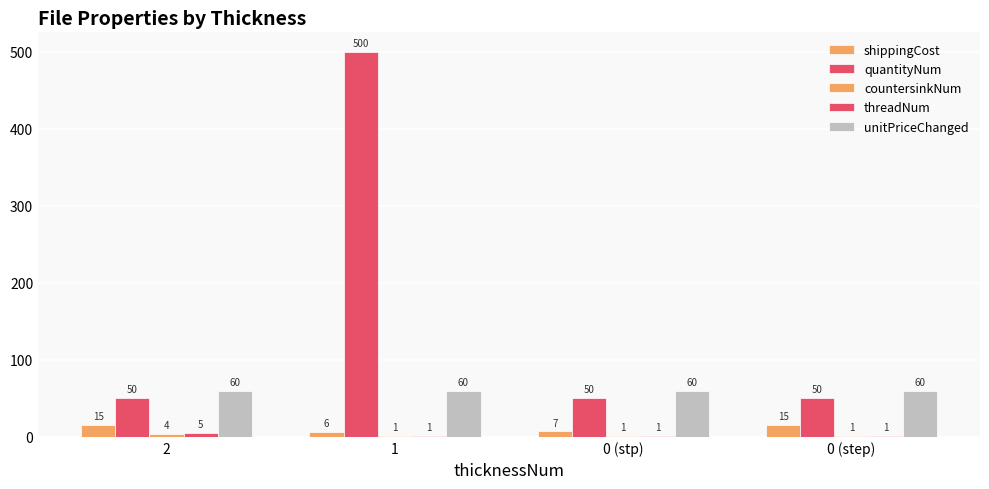

Is the value of unitPriceChanged at 0 (step) greater than the value of threadNum at 0 (step)?

Yes